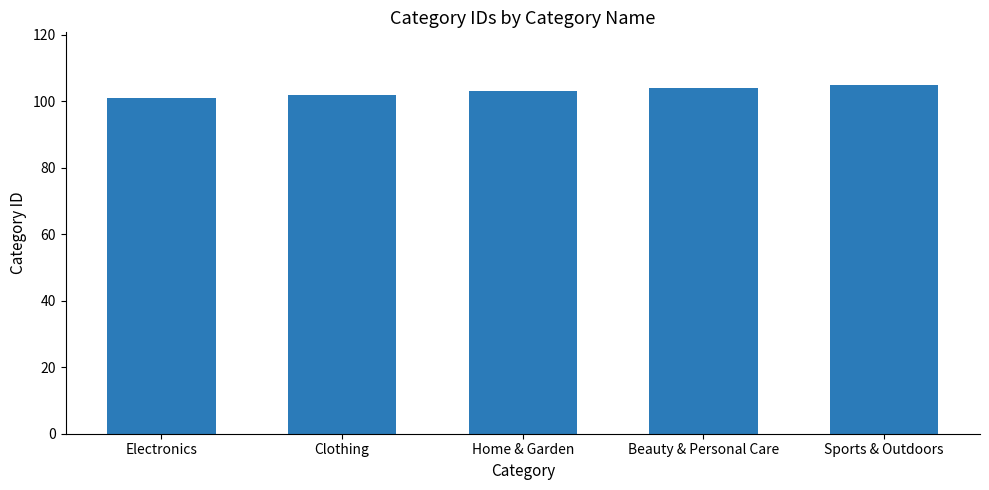

What is the difference between the second highest and minimum values?

3